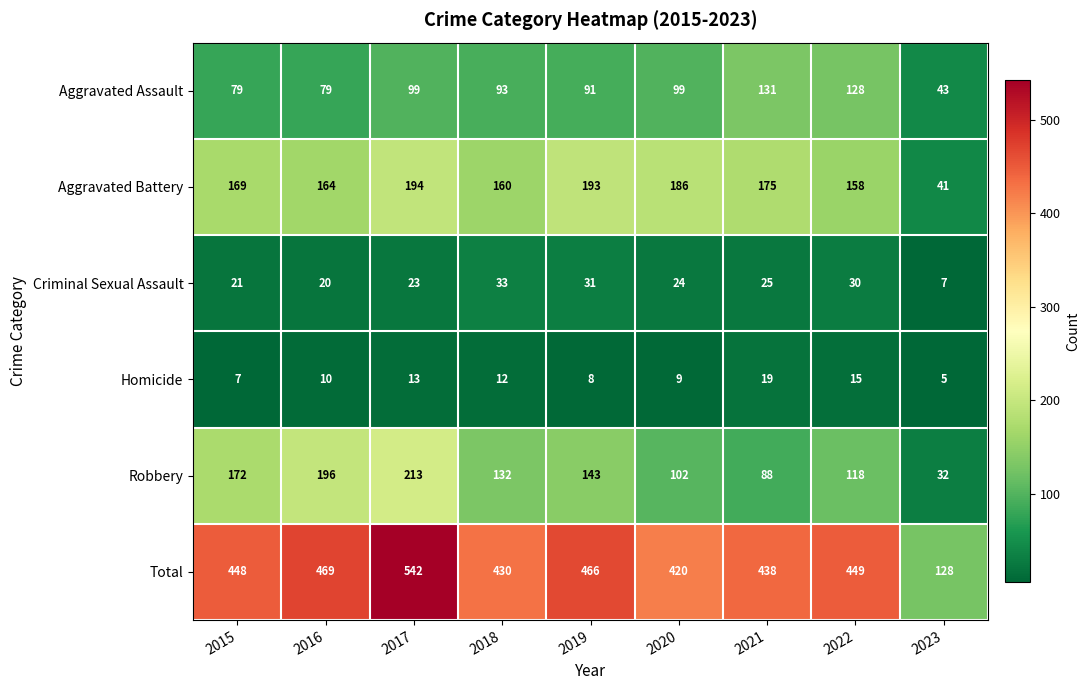

Is it true that Aggravated Assault equals 131 at 2021?

True